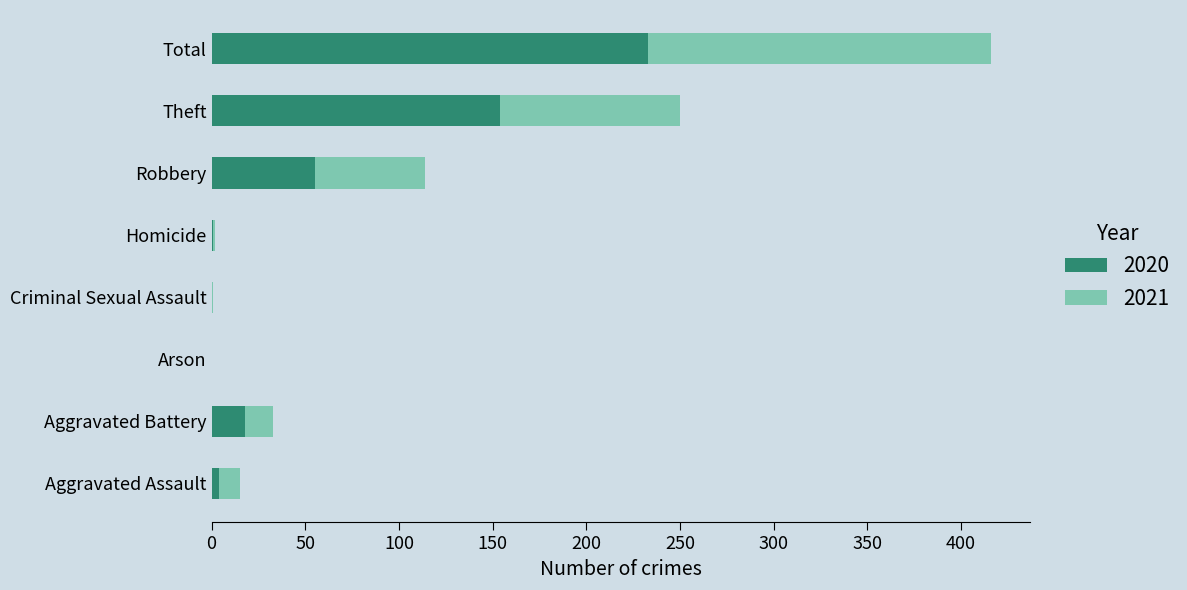

What is the maximum value for 2020?

233